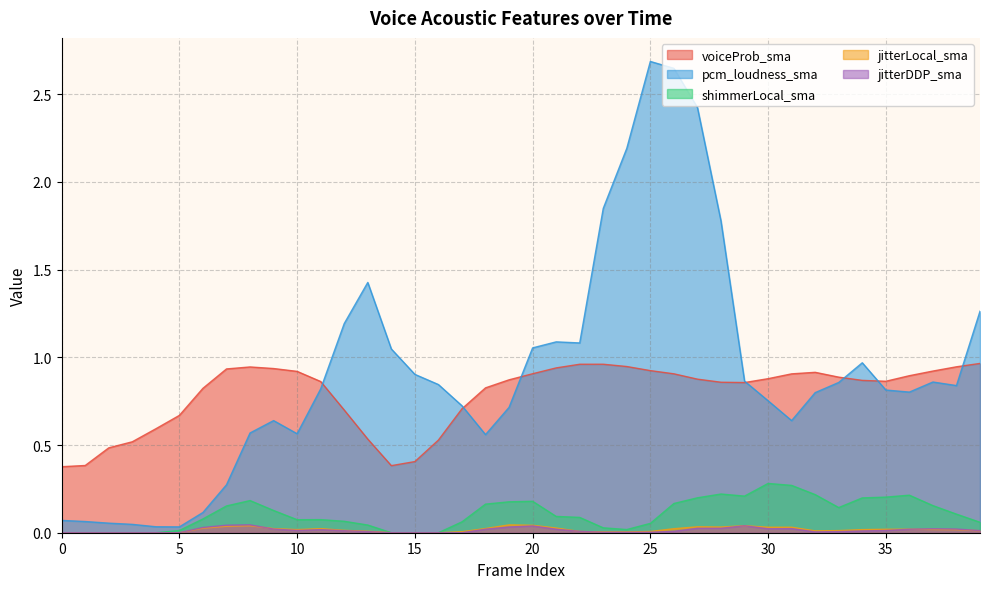

What is the difference between the maximum and minimum values in the voiceProb_sma series?

0.6